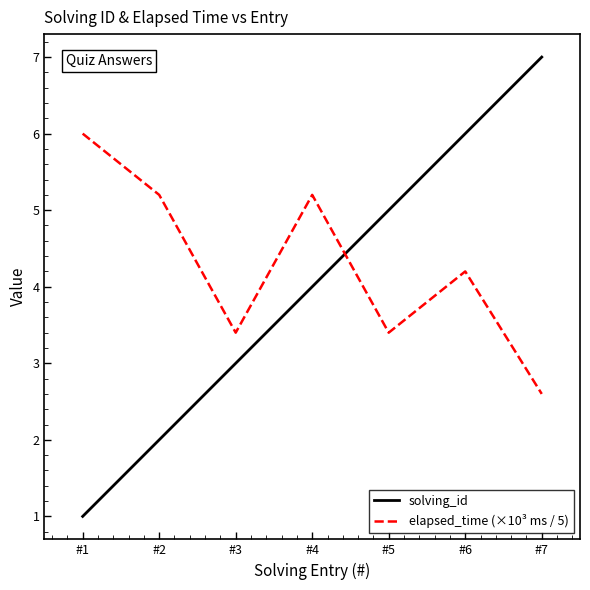

Reading left to right, what are all the values shown in this chart?

solving_id: #1=1.0	#2=2.0	#3=3.0	#4=4.0	#5=5.0	#6=6.0	#7=7.0
elapsed_time (×10³ ms / 5): #1=6.0	#2=5.2	#3=3.4	#4=5.2	#5=3.4	#6=4.2	#7=2.6